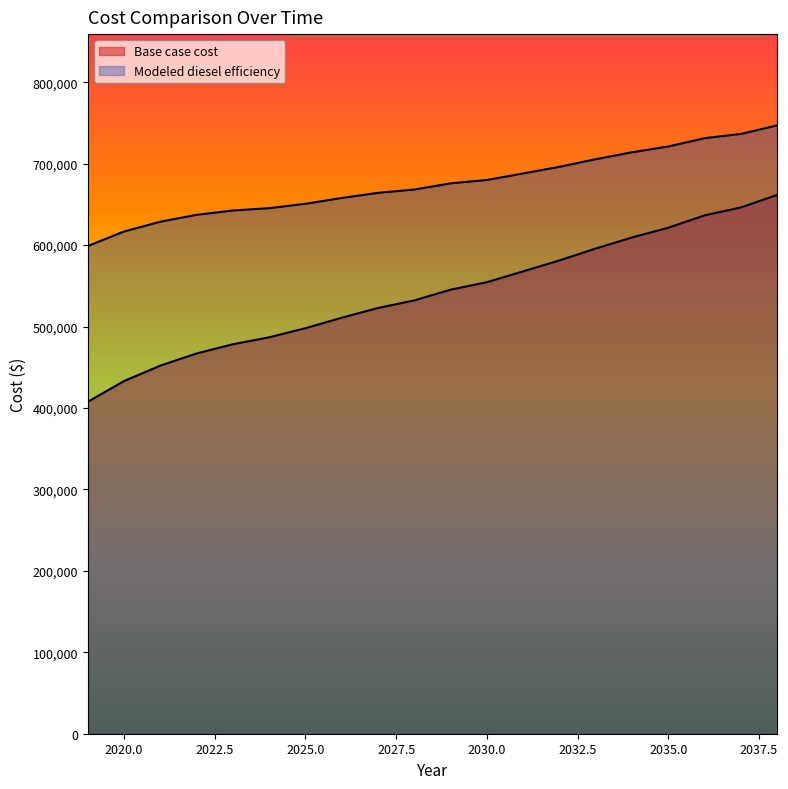

Between 2026 and 2035, which series saw the biggest shift?

Base case cost